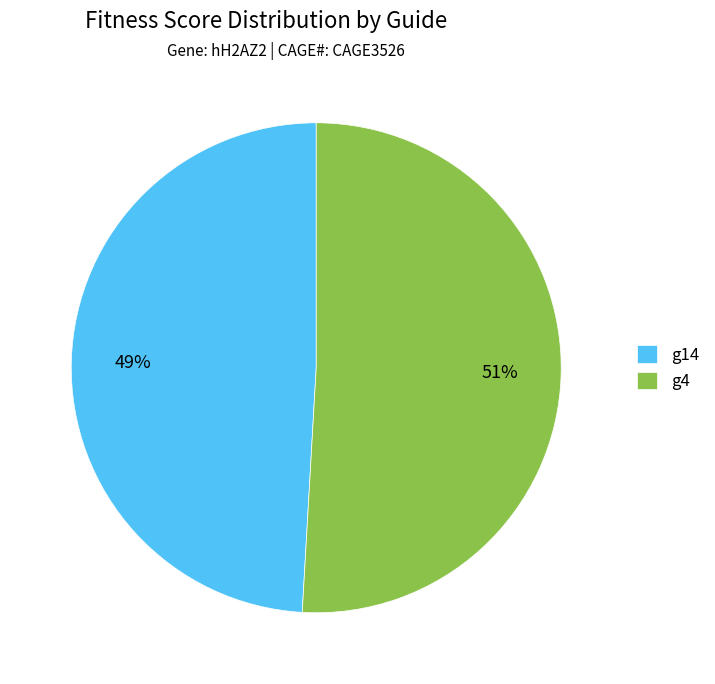

To the nearest percent, what is the difference between the largest and smallest slice percentages?

2%